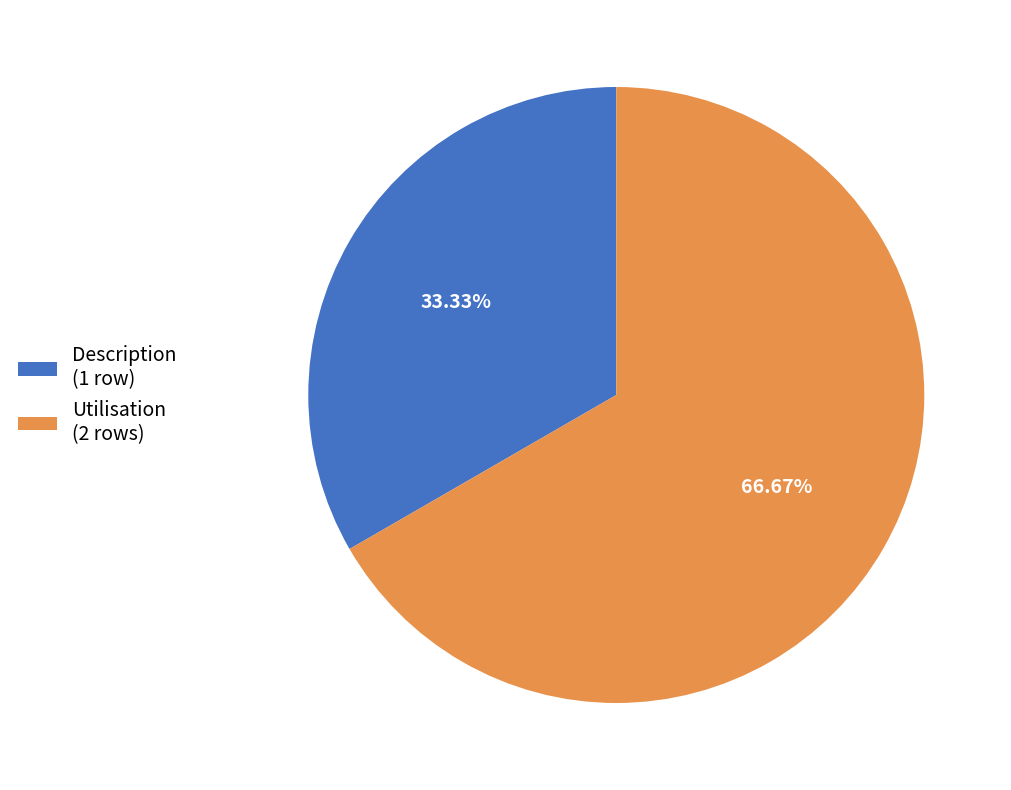

To the nearest percent, what is the difference between the Utilisation and Description slice percentages?

33%